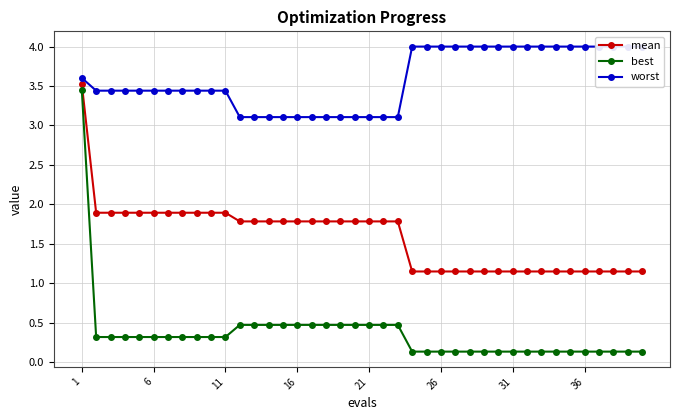

Which series has the largest range (max minus min)?

best